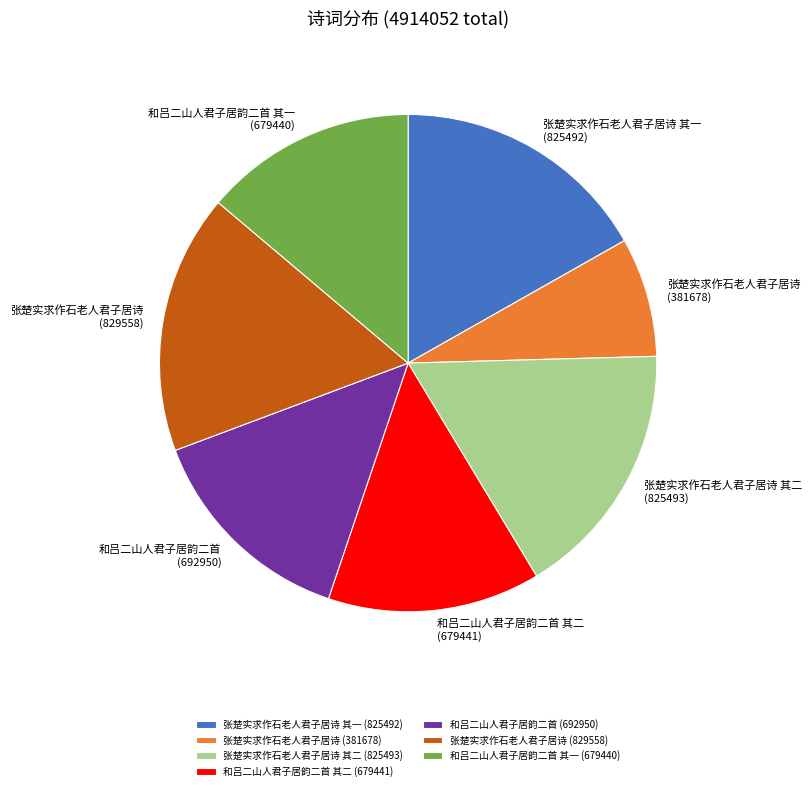

Is the sum of 张楚实求作石老人君子居诗 (829558) and 和吕二山人君子居韵二首 (692950) greater than half?

No